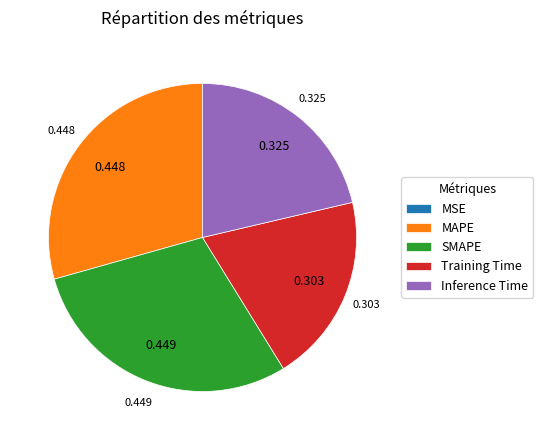

Combined, do MAPE and SMAPE account for over 50%?

Yes